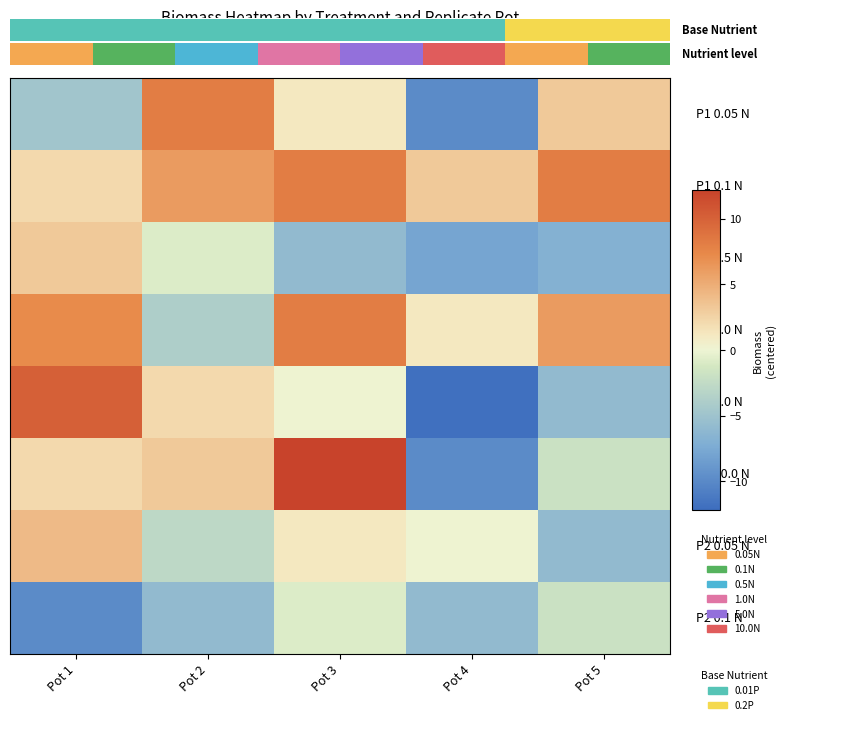

At how many categories does at least one series exceed -5?

5